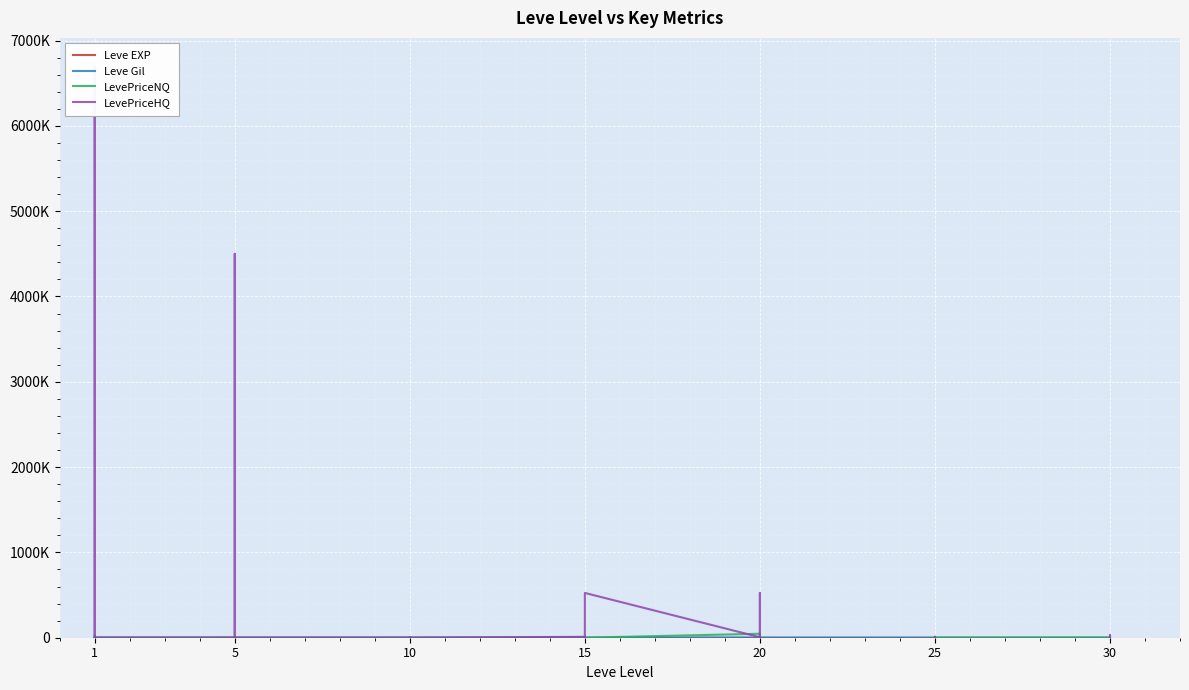

True or false: LevePriceNQ has a value of 258.6 at 5.

False